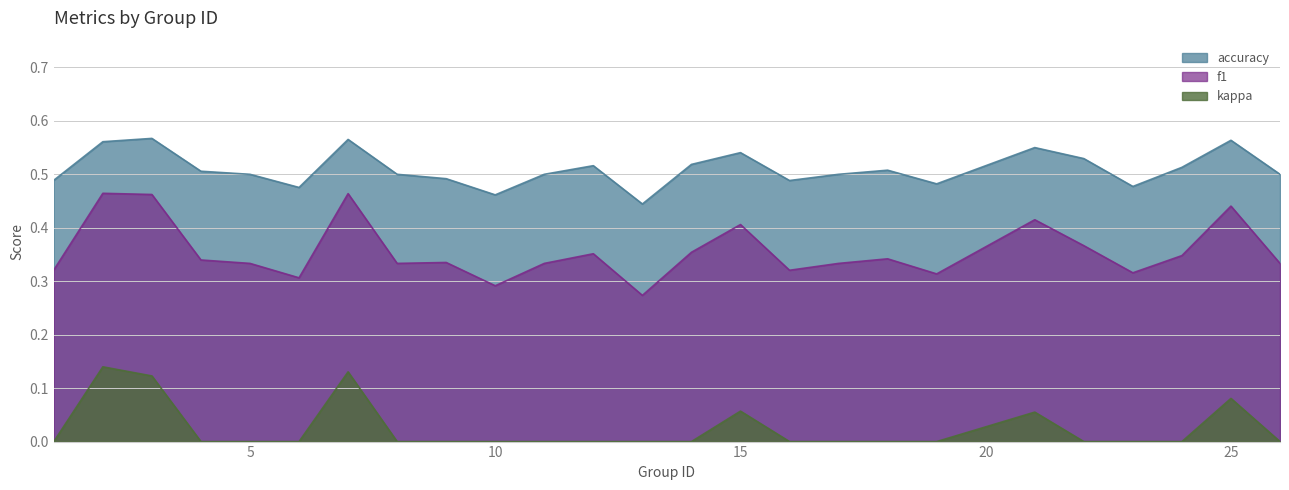

Reading left to right, what are all the values shown in this chart?

f1: 0.3	0.5	0.5	0.3	0.3	0.3	0.5	0.3	0.3	0.3	0.3	0.4	0.3	0.4	0.4	0.3	0.3	0.3	0.3	0.4	0.4	0.3	0.3	0.4	0.3
kappa: 0.0	0.1	0.1	0.0	0.0	0.0	0.1	0.0	0.0	0.0	0.0	0.0	0.0	0.0	0.1	0.0	0.0	0.0	0.0	0.1	0.0	0.0	0.0	0.1	0.0
accuracy: 0.5	0.6	0.6	0.5	0.5	0.5	0.6	0.5	0.5	0.5	0.5	0.5	0.4	0.5	0.5	0.5	0.5	0.5	0.5	0.6	0.5	0.5	0.5	0.6	0.5